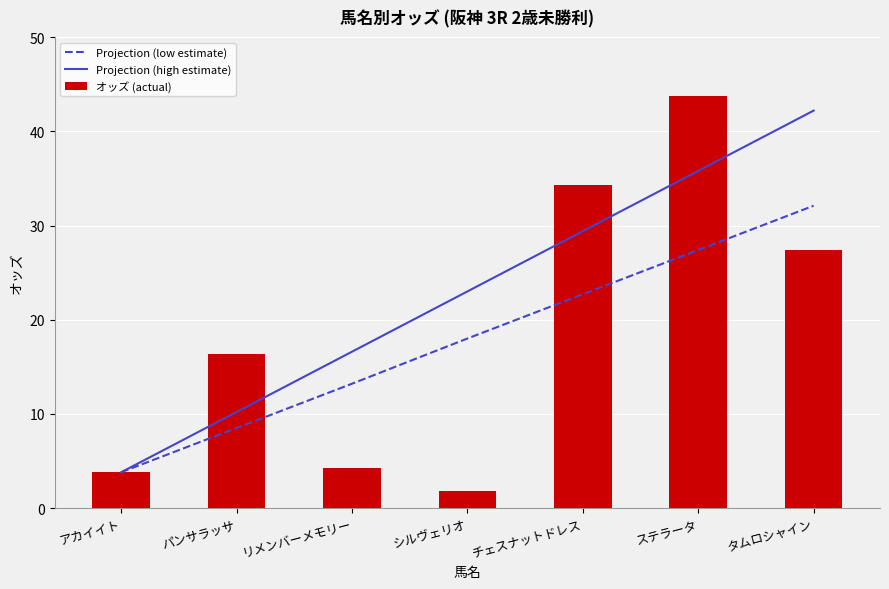

What is the minimum value for Projection (low estimate)?

3.8